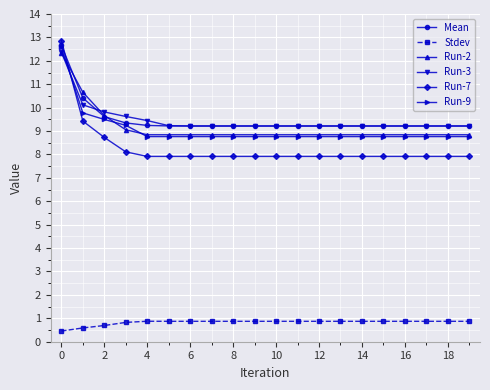

What is the value of the Mean point at the 14th from the left?

9.2